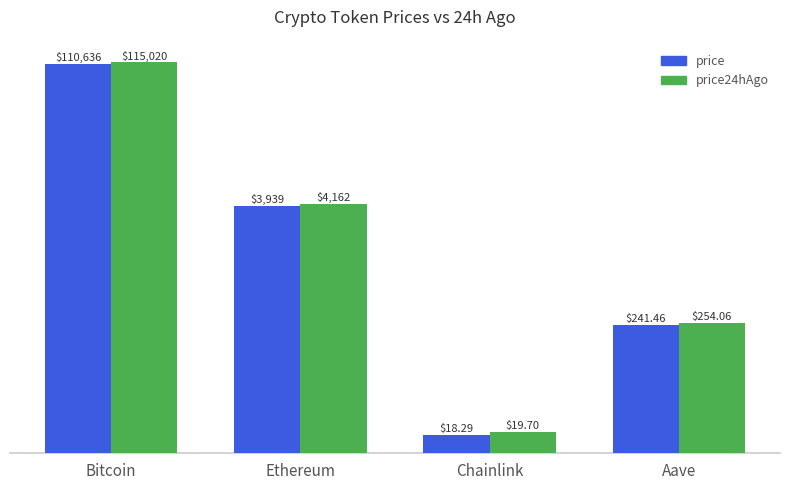

What is the label of the 3rd bar from the right?

Ethereum